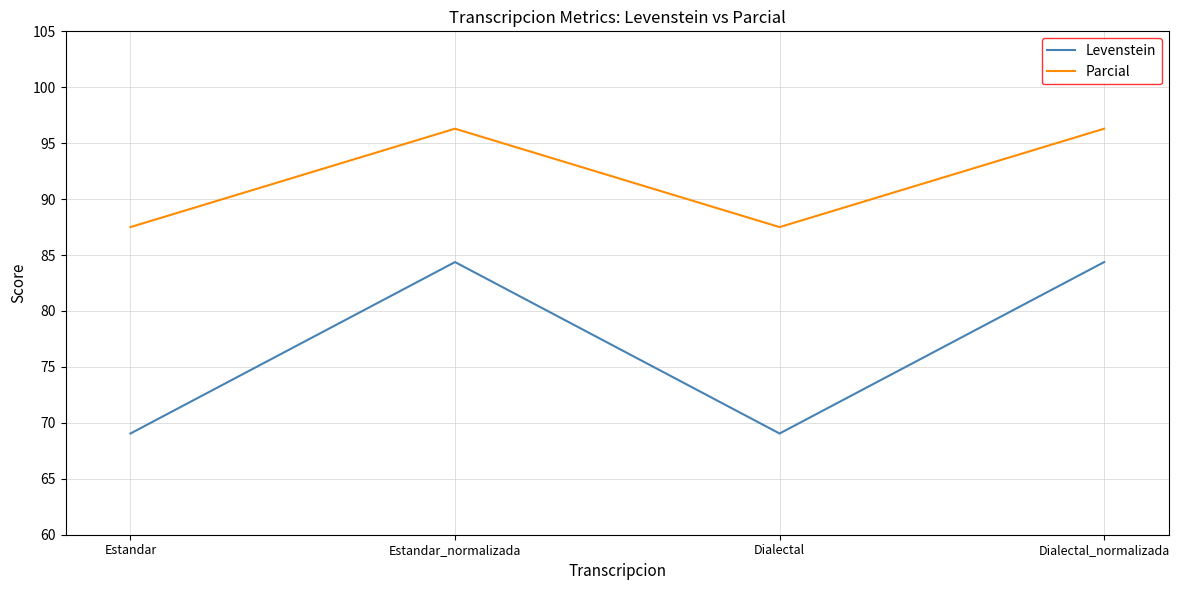

True or false: Parcial and Levenstein cross at least once.

False